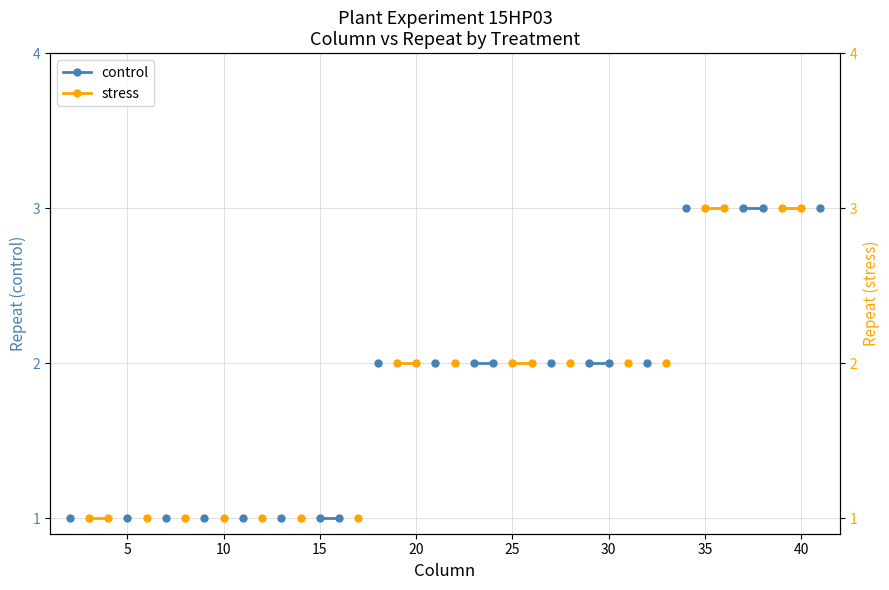

Is this an area chart (filled region under the line)?

No